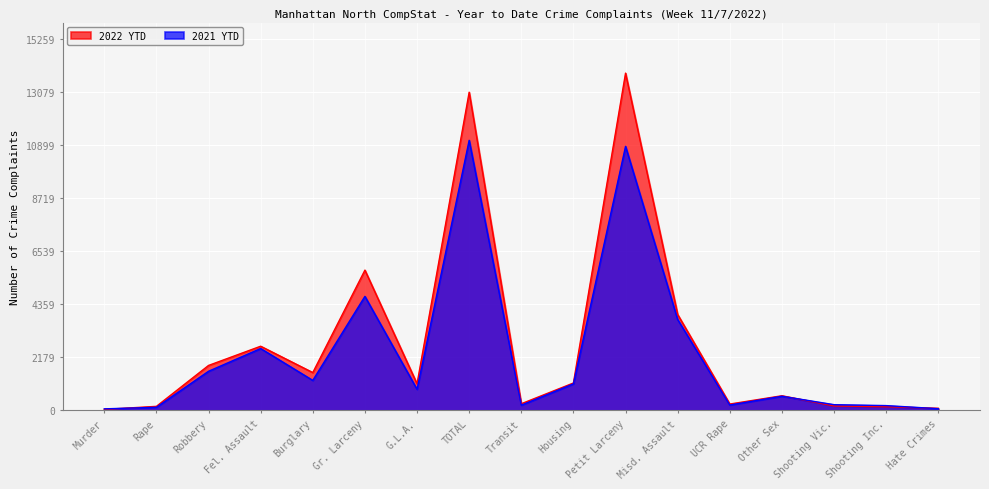

Reading left to right, list all the values displayed in this chart.

2022 YTD: 36	162	1845	2636	1552	5766	1090	13087	269	1123	13872	3941	257	598	178	147	82
2021 YTD: 59	123	1605	2541	1230	4687	863	11108	210	1087	10859	3734	217	578	231	193	65